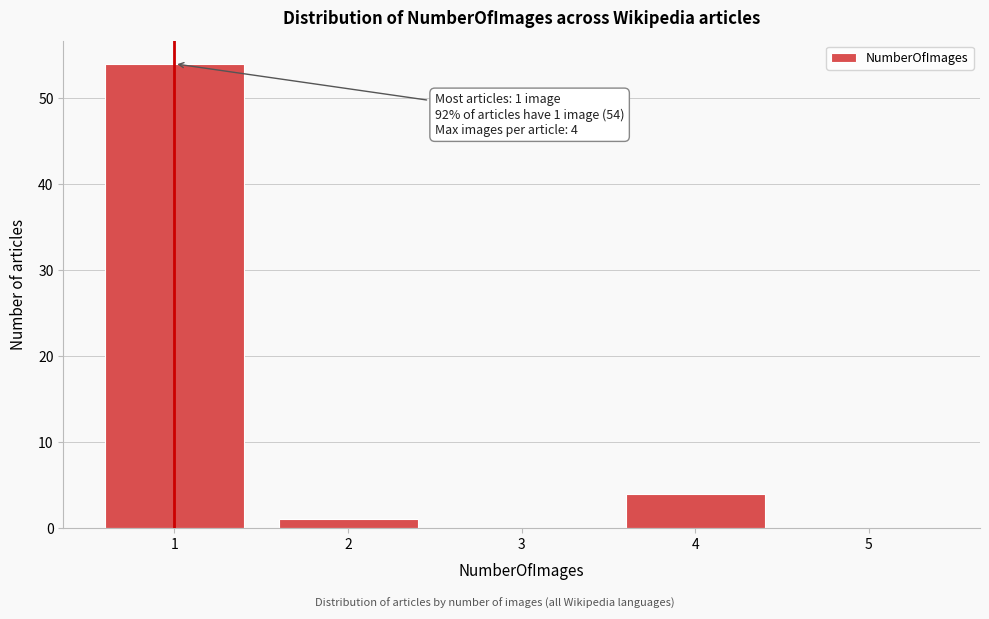

Reading left to right, transcribe all the data shown in this chart.

1=54	2=1	3=0	4=4	5=0